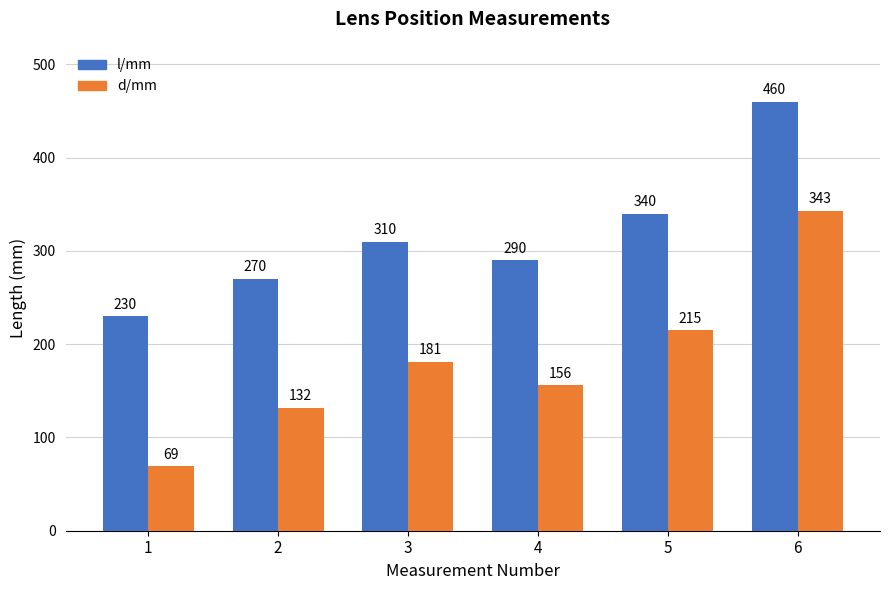

At which label is l/mm closest to 345?

5